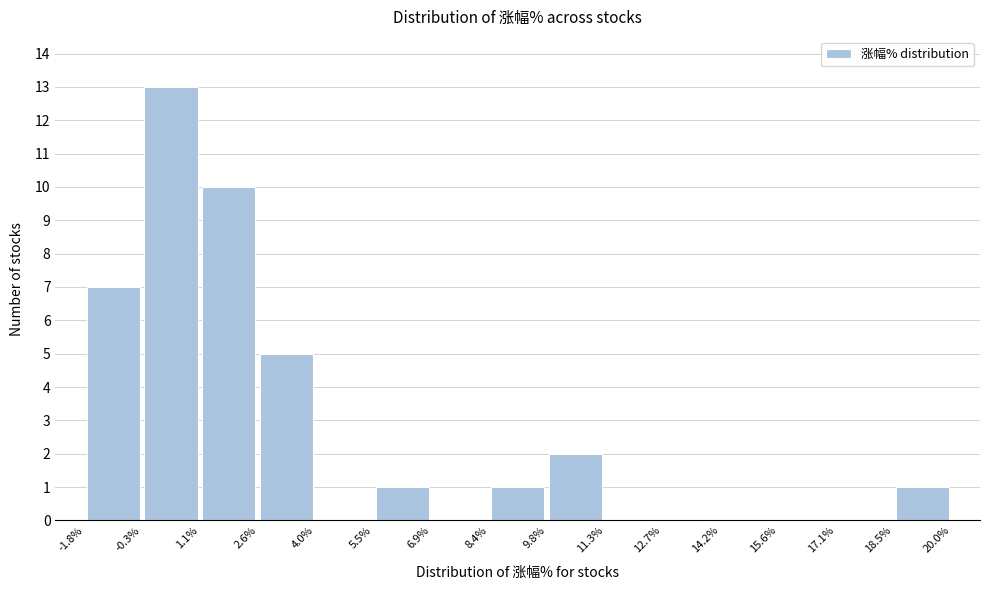

Reading left to right, transcribe this chart: for each bar, give the range it covers on the x-axis and its height. The values are not printed on the chart, so give them approximately, as read against the axis.

-1.8% to -0.3%: 7
-0.3% to 1.1%: 13
1.1% to 2.6%: 10
2.6% to 4.0%: 5
4.0% to 5.5%: 0
5.5% to 6.9%: 1
6.9% to 8.4%: 0
8.4% to 9.8%: 1
9.8% to 11.3%: 2
11.3% to 12.7%: 0
12.7% to 14.2%: 0
14.2% to 15.6%: 0
15.6% to 17.1%: 0
17.1% to 18.5%: 0
18.5% to 20.0%: 1